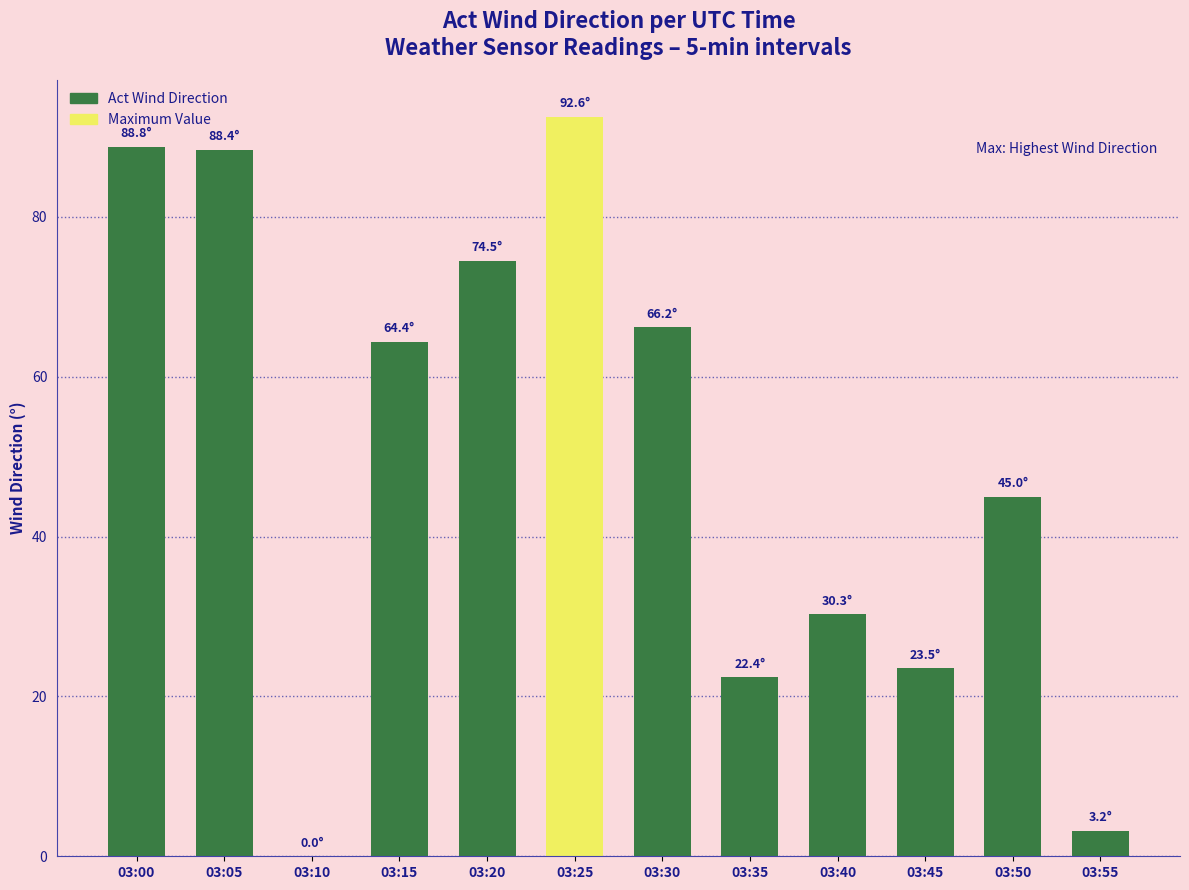

What is the average value?

49.9